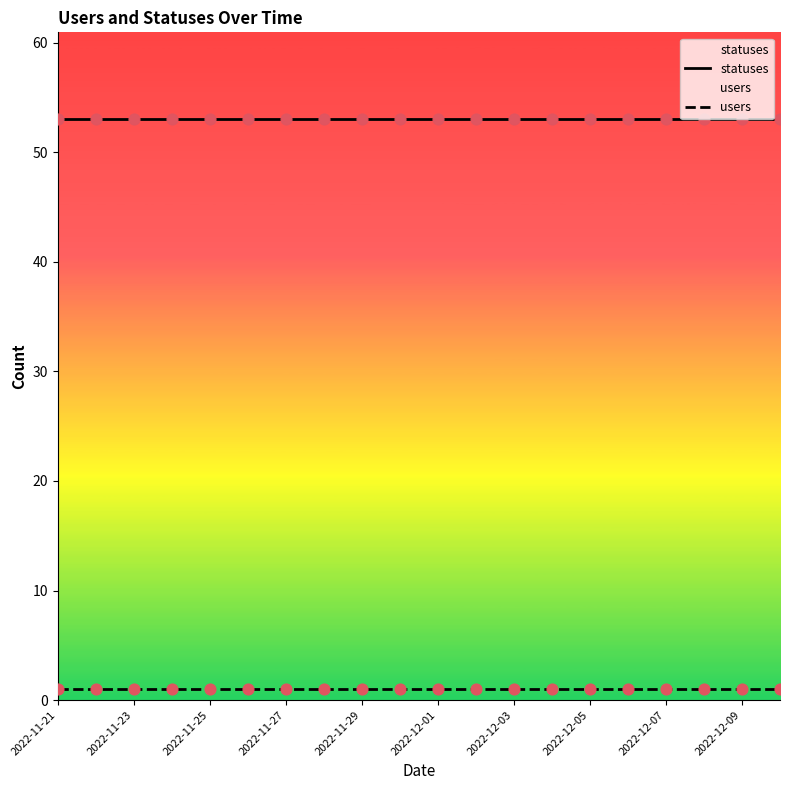

Which series reaches the minimum Y coordinate?

users